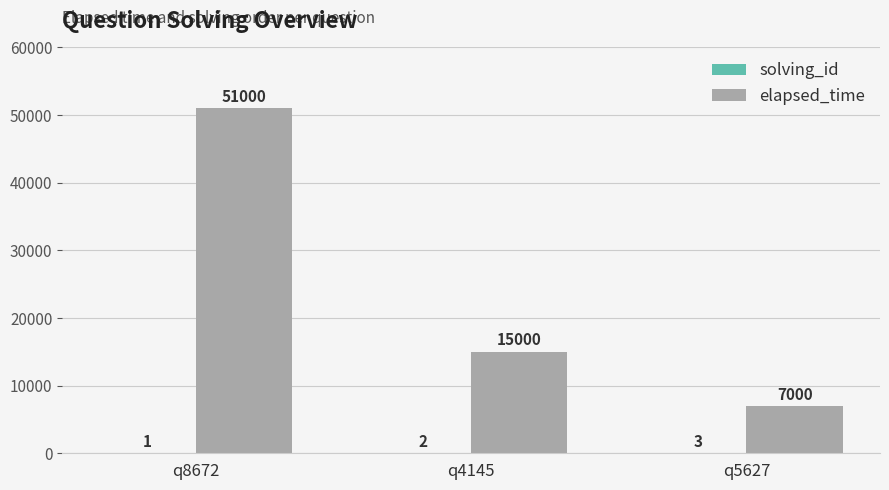

At which label is elapsed_time closest to 29000?

q4145